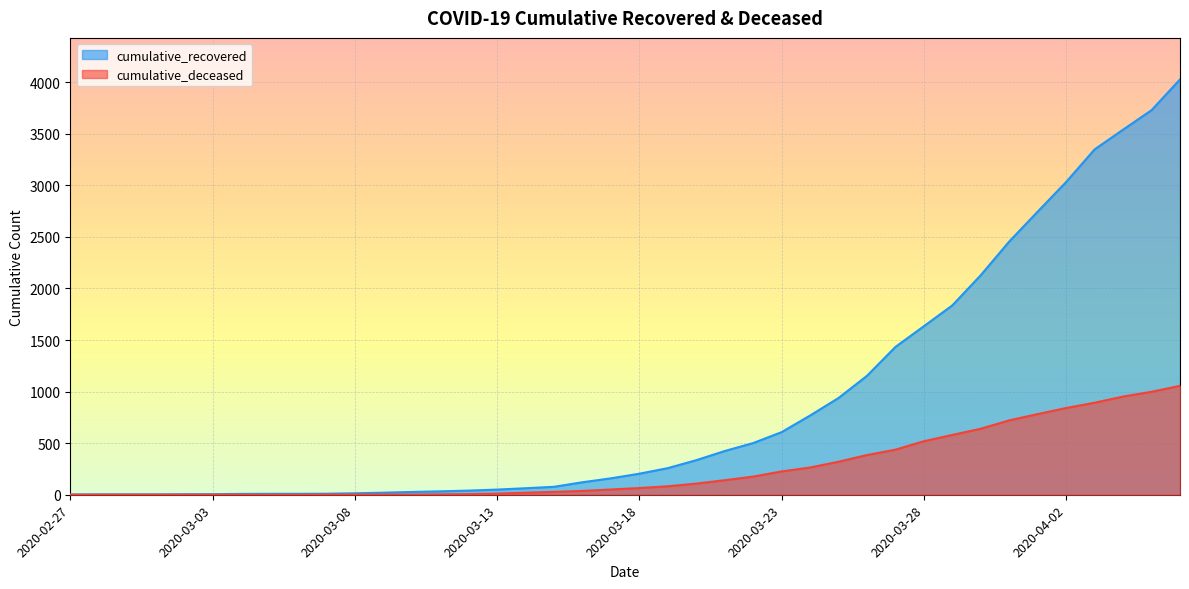

Between 2020-04-01 and 2020-03-14, which is larger?

2020-04-01